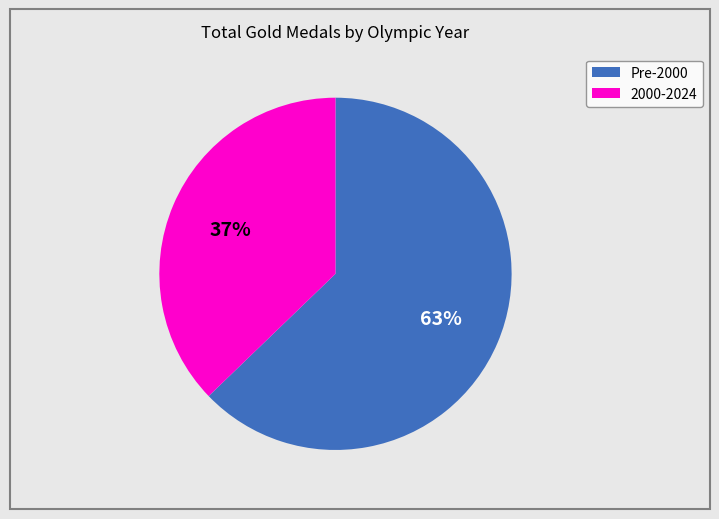

To the nearest percent, what is the average slice percentage?

50%